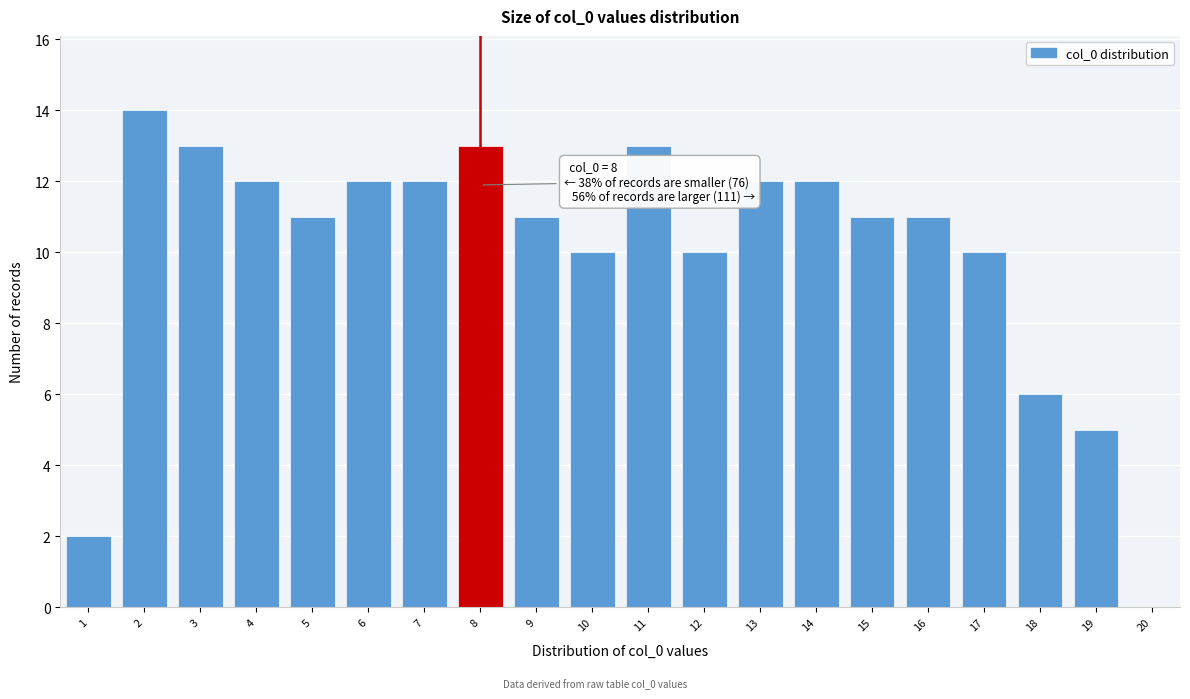

Reading left to right, transcribe all the data shown in this chart.

1=2	2=14	3=13	4=12	5=11	6=12	7=12	8=13	9=11	10=10	11=13	12=10	13=12	14=12	15=11	16=11	17=10	18=6	19=5	20=0